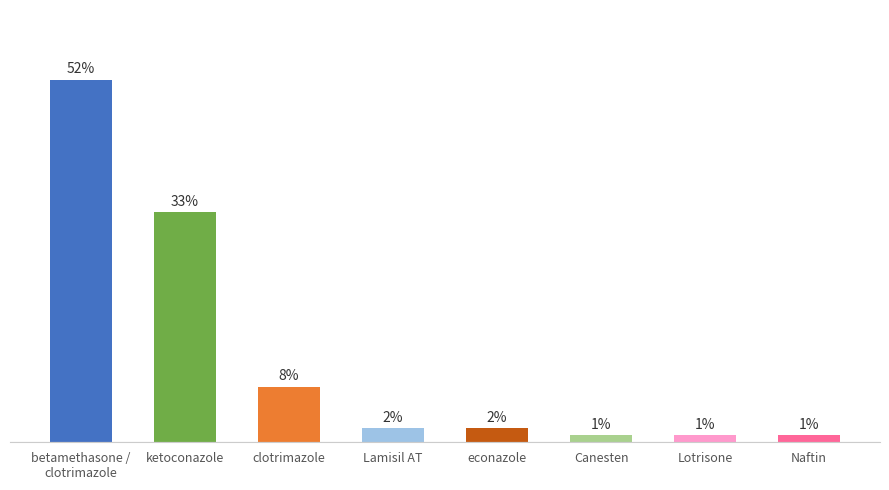

What is the label of the 3rd bar from the right?

Canesten